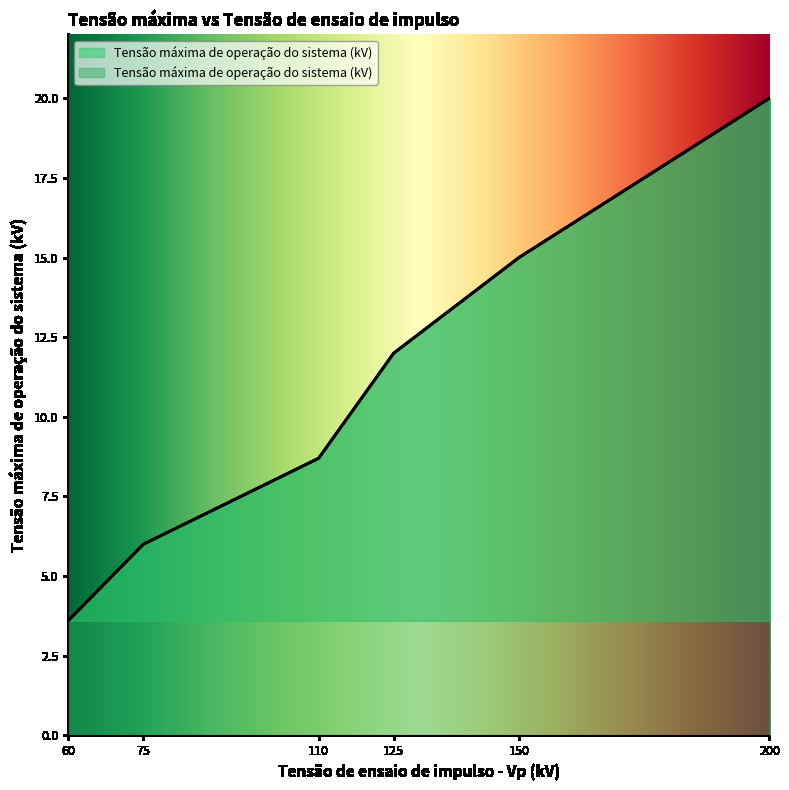

At which category does the chart reach its minimum across all series?

60